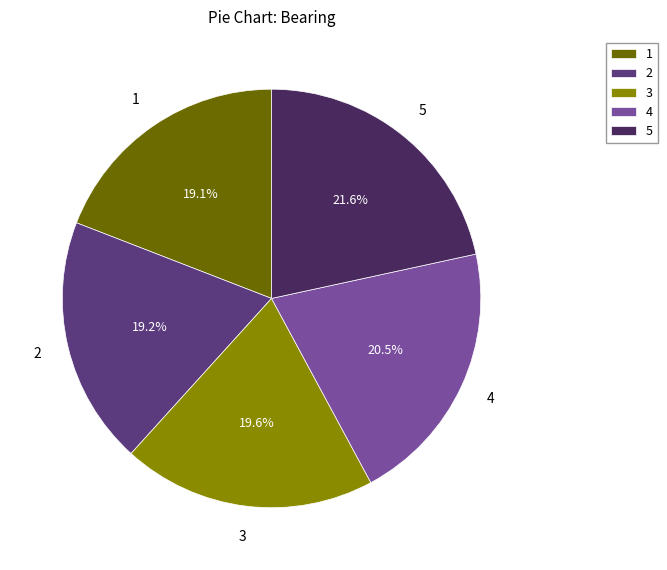

Combined, do 2 and 4 account for over 50%?

No